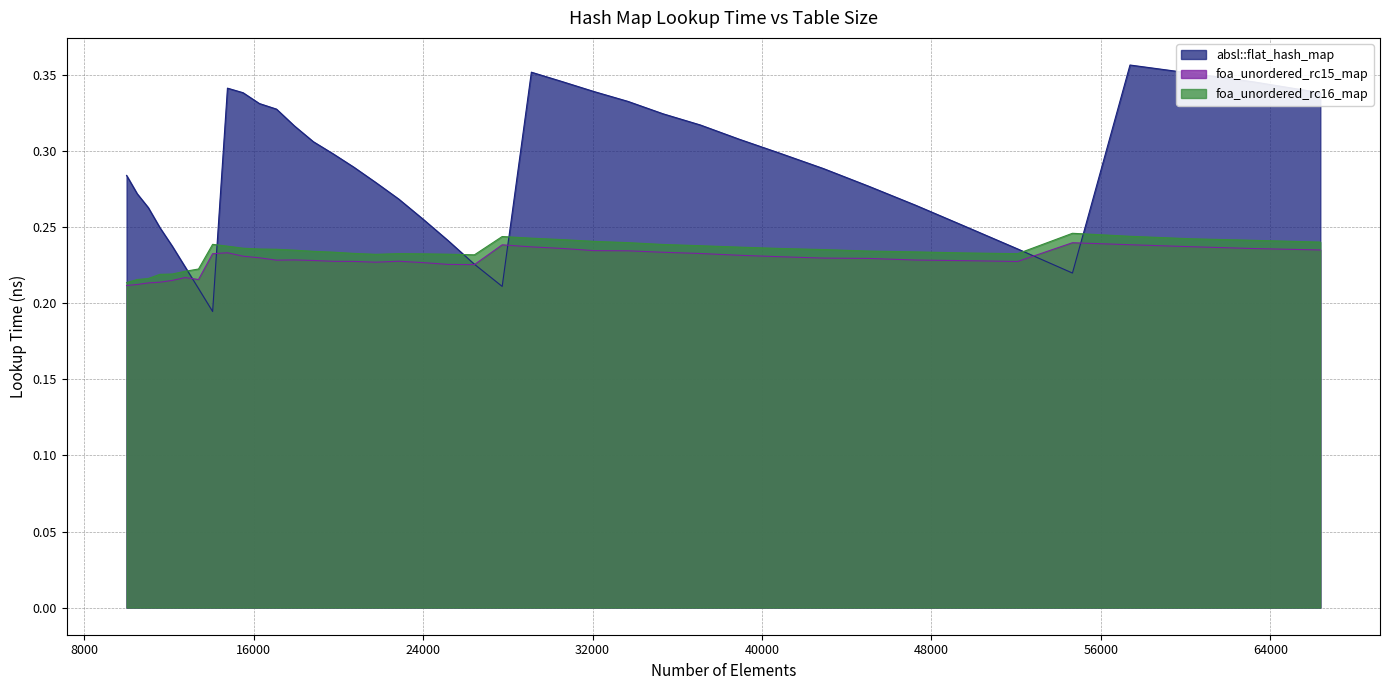

What is the value of the absl::flat_hash_map point at the 28th from the left?

0.3